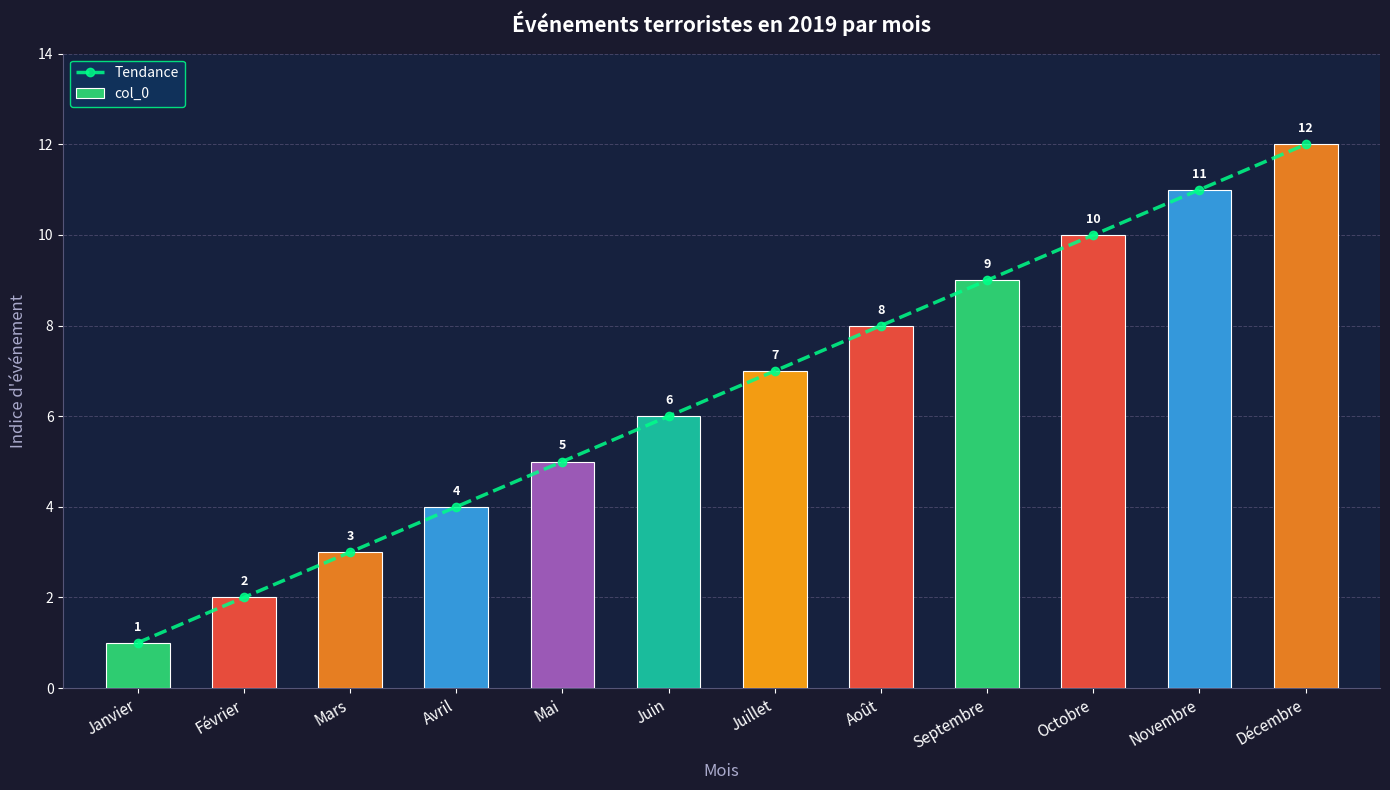

Which category has the lowest value in the col_0 series?

Janvier